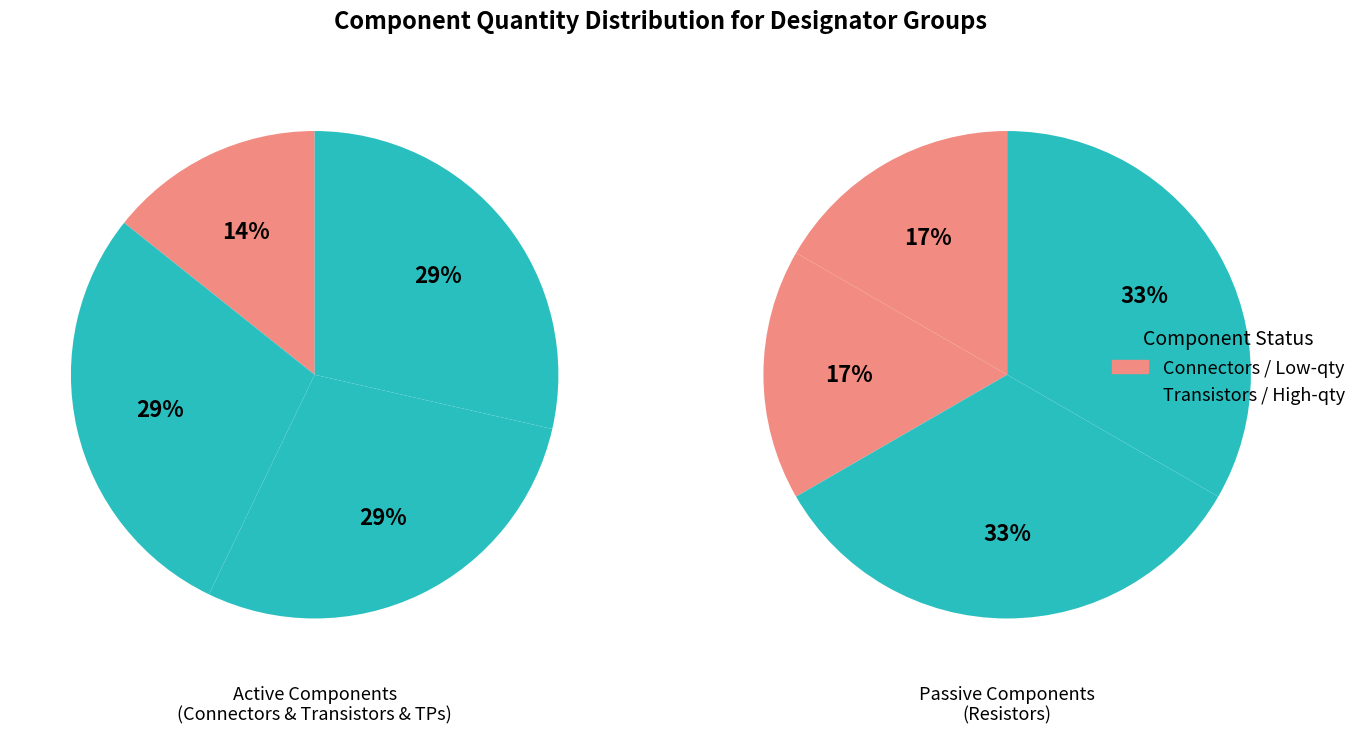

Is R3, R6 the majority of the pie?

No